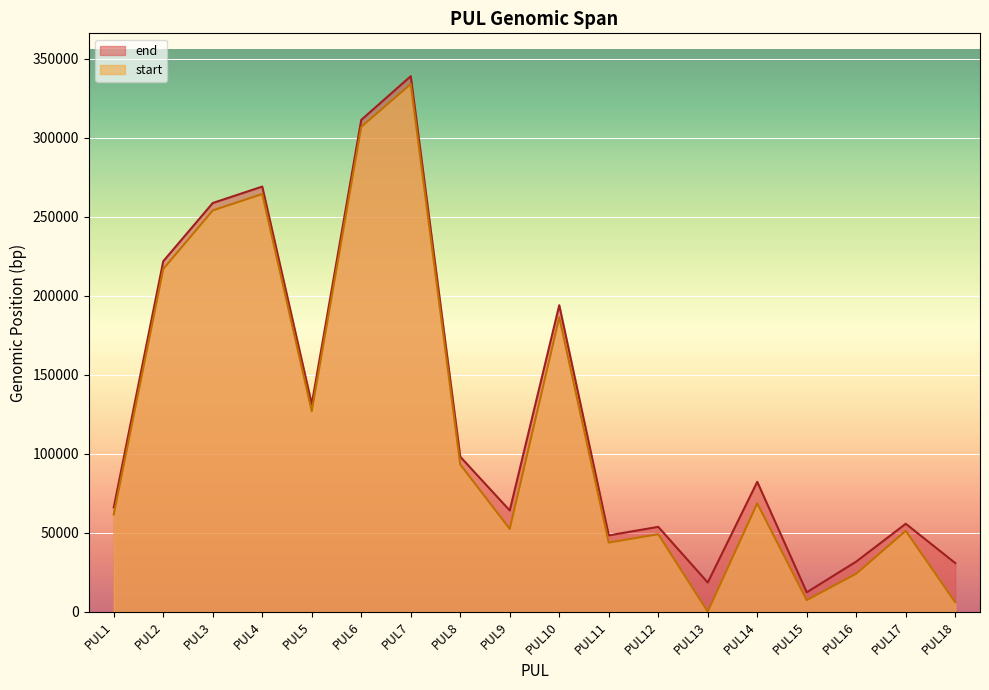

How many values are below 82247?

9